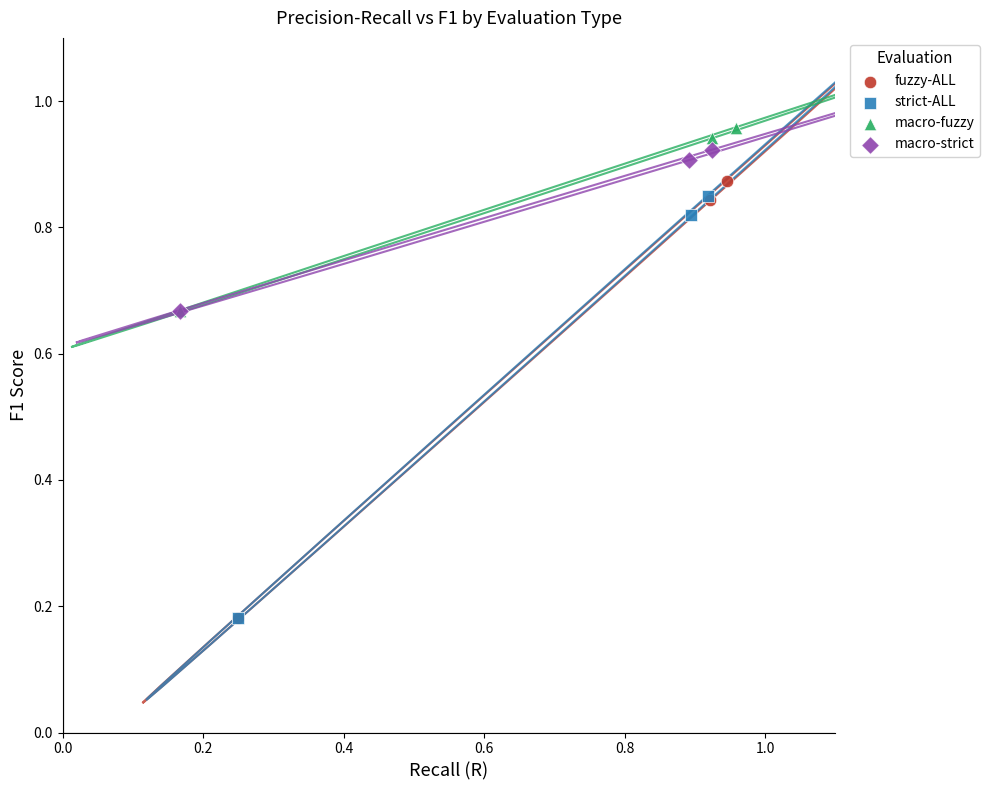

Which series has the largest Y range (max minus min)?

fuzzy-ALL